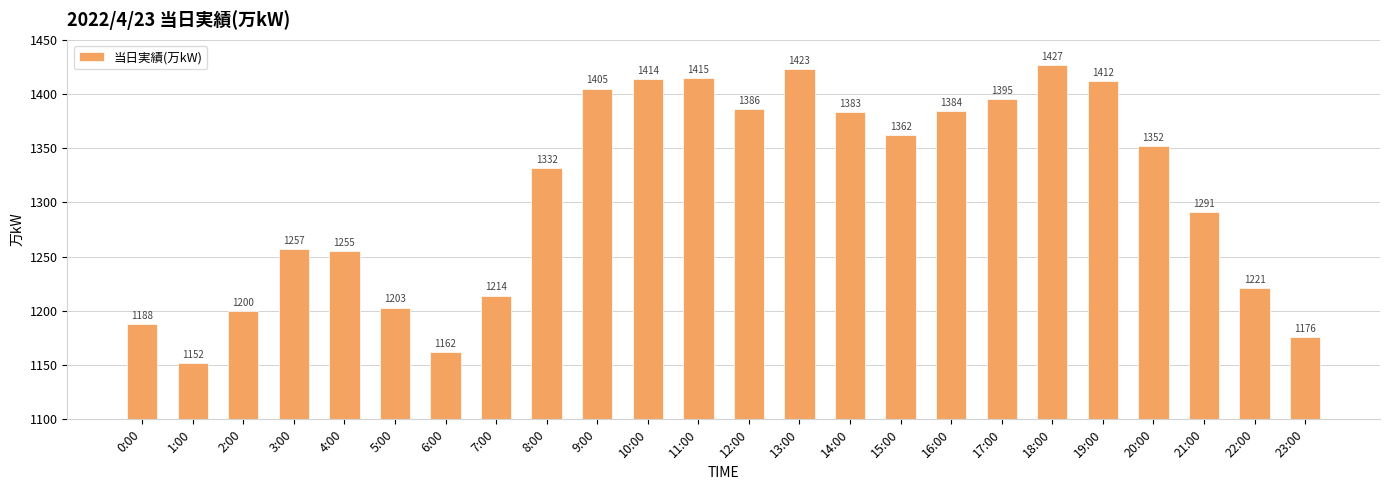

What is the value of the 18th bar from the left?

1395